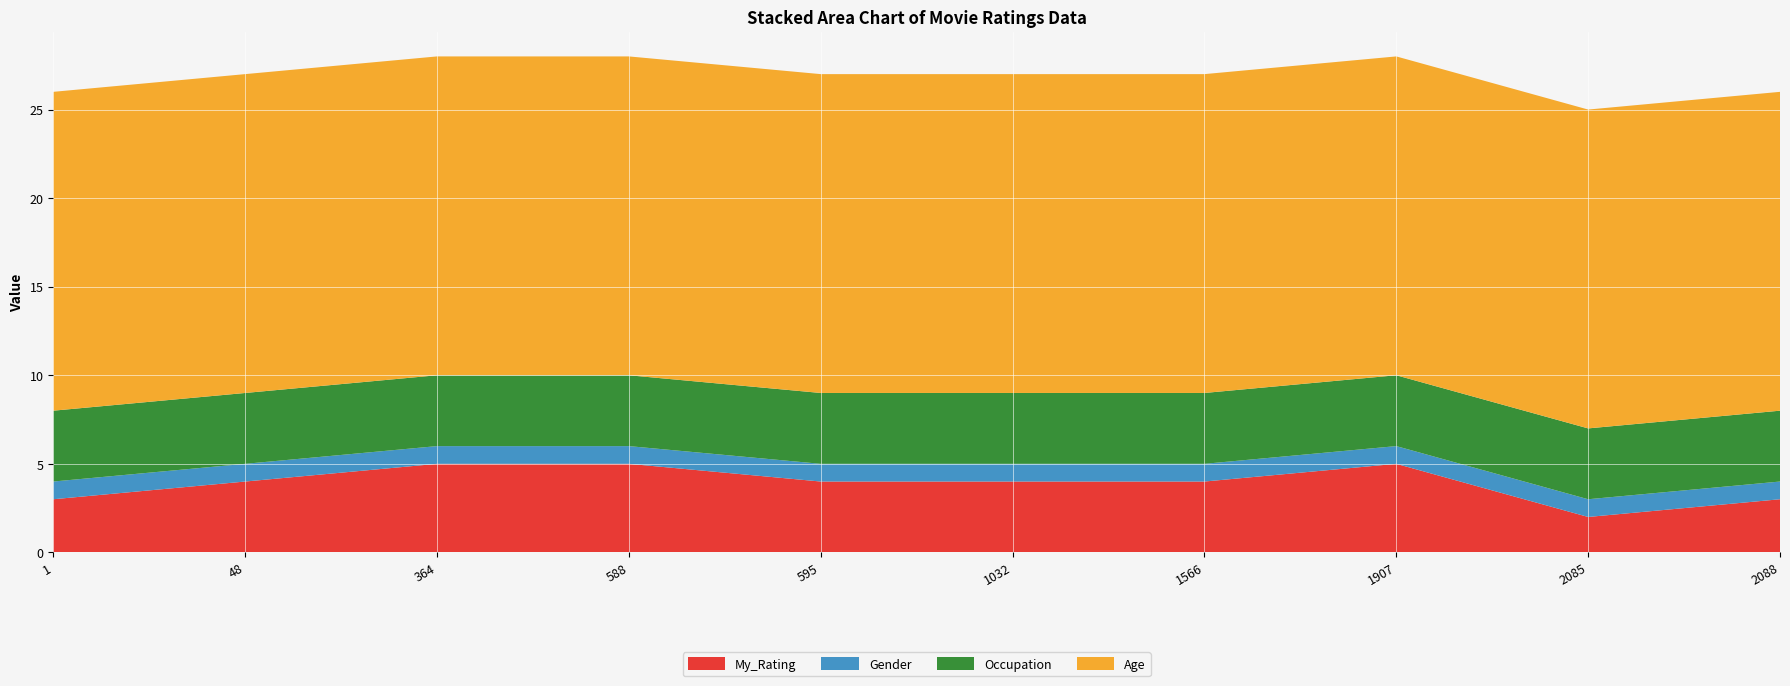

Reading right to left, extract all data points from this chart.

My_Rating: 2088=3	2085=2	1907=5	1566=4	1032=4	595=4	588=5	364=5	48=4	1=3
Gender: 2088=1	2085=1	1907=1	1566=1	1032=1	595=1	588=1	364=1	48=1	1=1
Occupation: 2088=4	2085=4	1907=4	1566=4	1032=4	595=4	588=4	364=4	48=4	1=4
Age: 2088=18	2085=18	1907=18	1566=18	1032=18	595=18	588=18	364=18	48=18	1=18